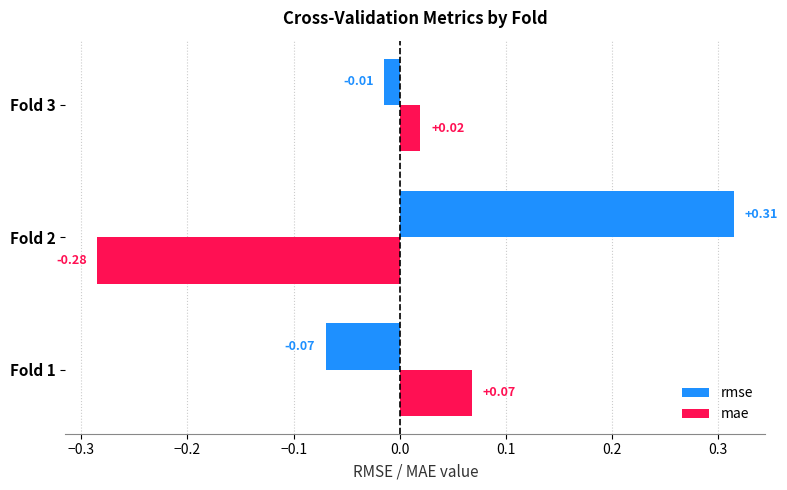

Is the value of mae at Fold 3 greater than the value of rmse at Fold 1?

Yes